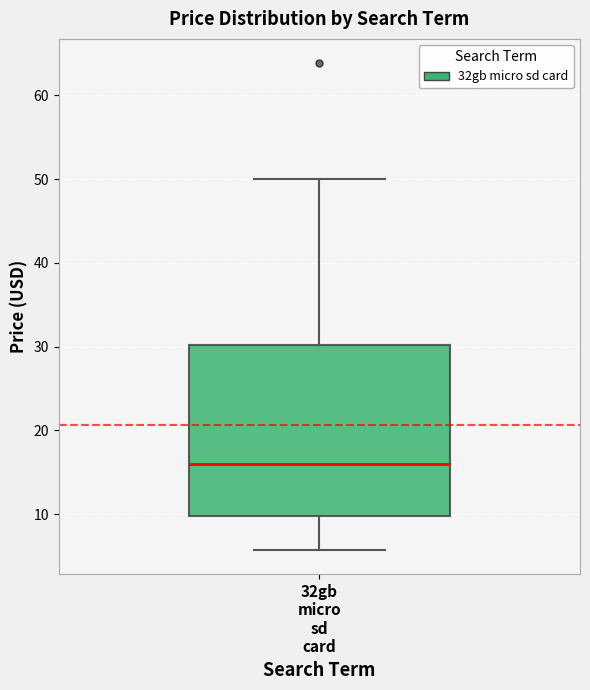

Where is the lower edge of the box for 32gb micro sd card on the y-axis? The values are not printed on the chart, so give them approximately, as read against the axis.

10